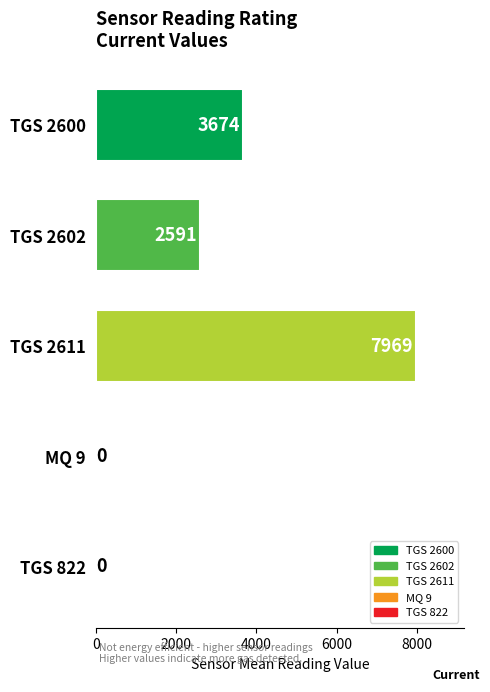

Are the bars horizontal?

Yes